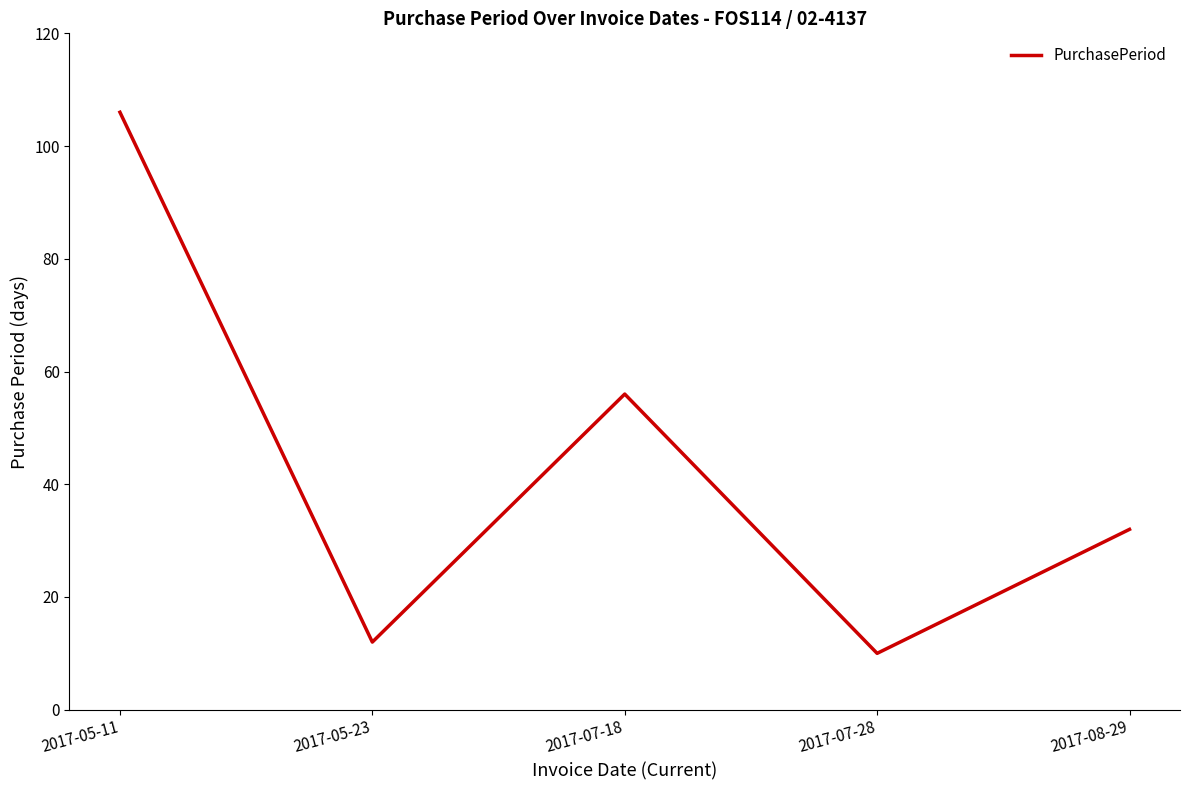

What is the greatest value displayed?

106